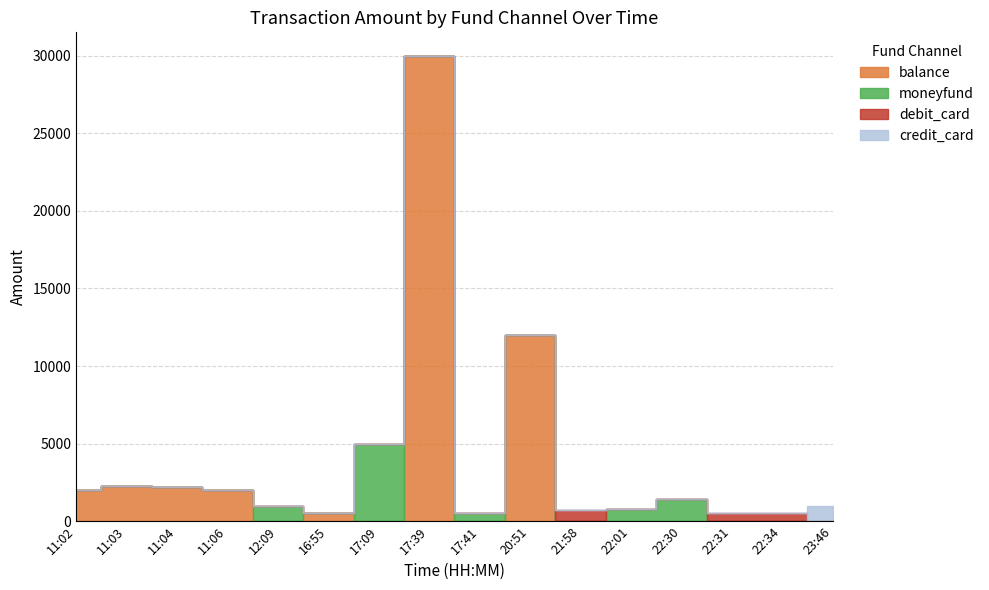

Reading right to left, transcribe all the data shown in this chart.

balance: 0	0	0	0	0	0	12000	0	30000	0	500	0	2000	2222	2300	2000
moneyfund: 0	0	0	1440	800	0	0	500	0	5000	0	1000	0	0	0	0
debit_card: 0	500	500	0	0	725	0	0	0	0	0	0	0	0	0	0
credit_card: 1000	0	0	0	0	0	0	0	0	0	0	0	0	0	0	0